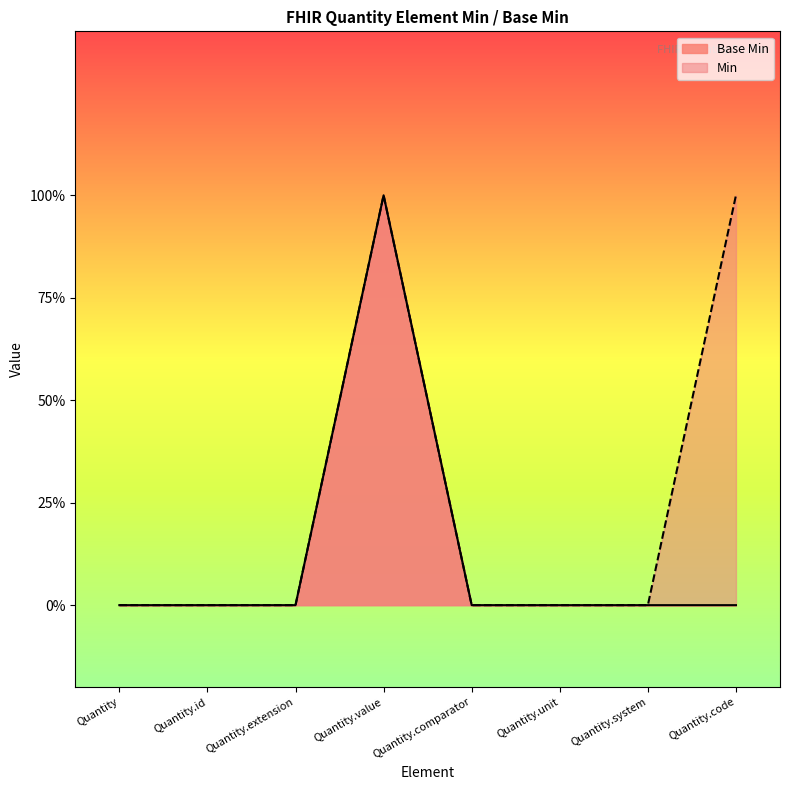

How many values exceed 0?

1